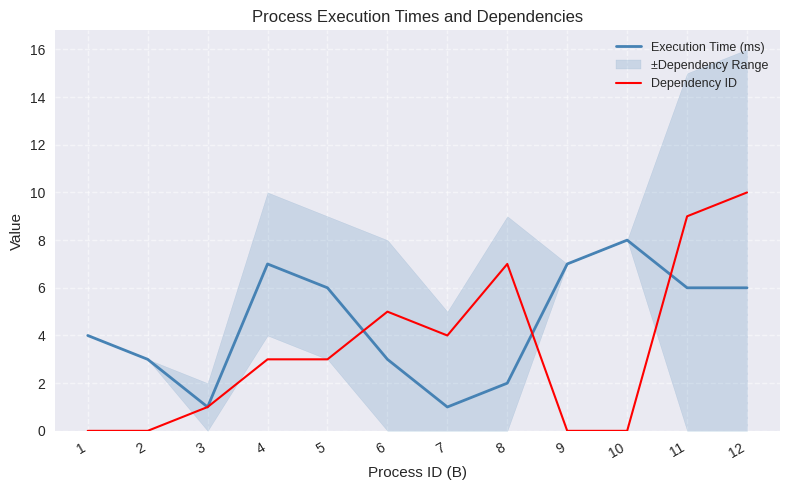

True or false: Execution Time (ms) has a value of 3 at 6.

True